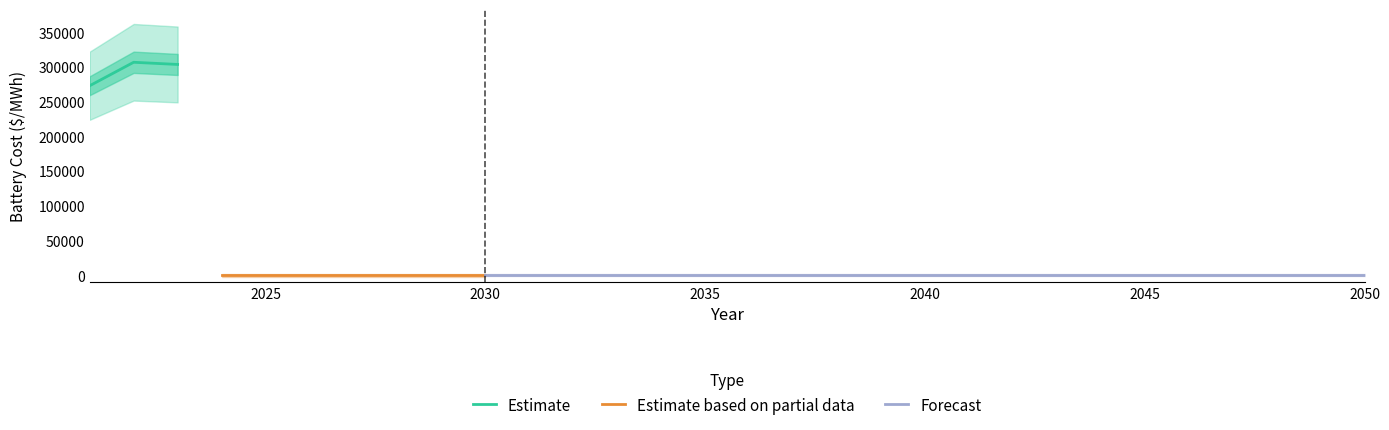

What is the difference between the maximum and minimum values?

306691.7